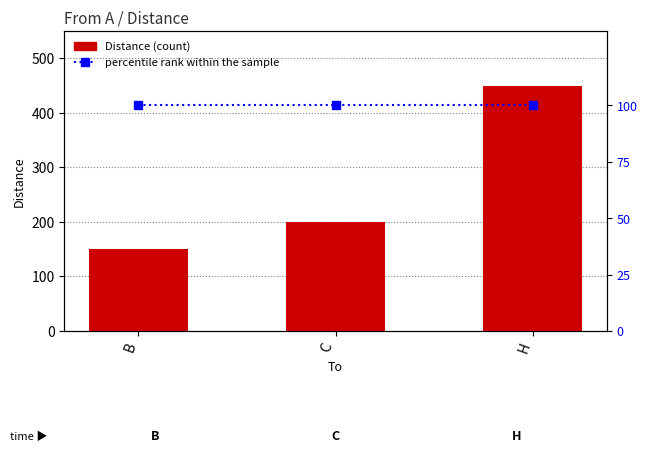

List the labels in order of Distance value, largest first.

H, C, B